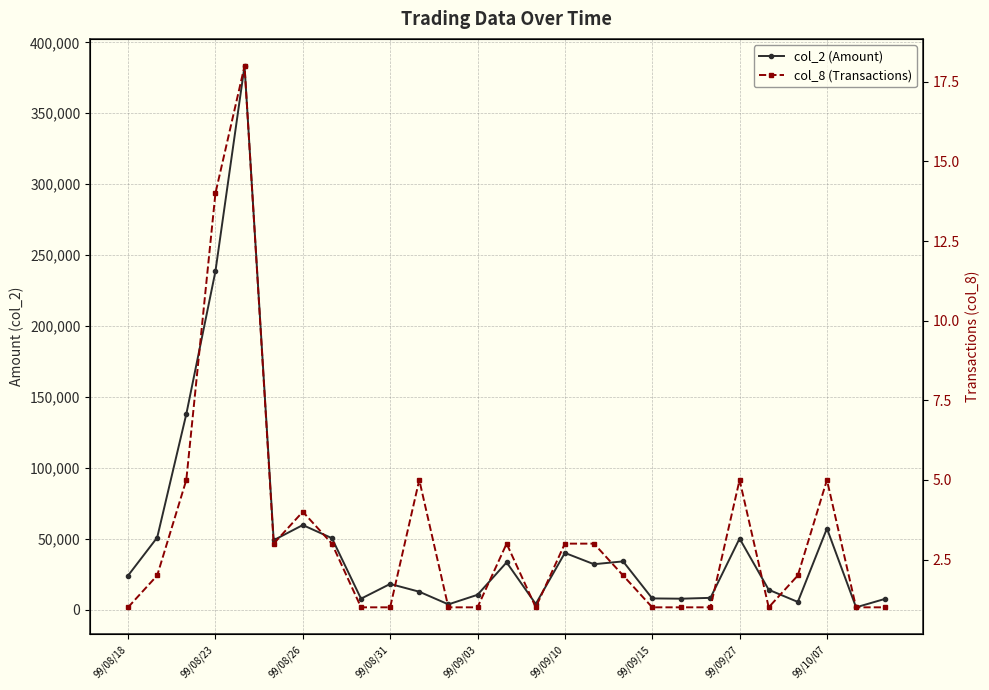

Read the col_2 (Amount) value at 23.

5620